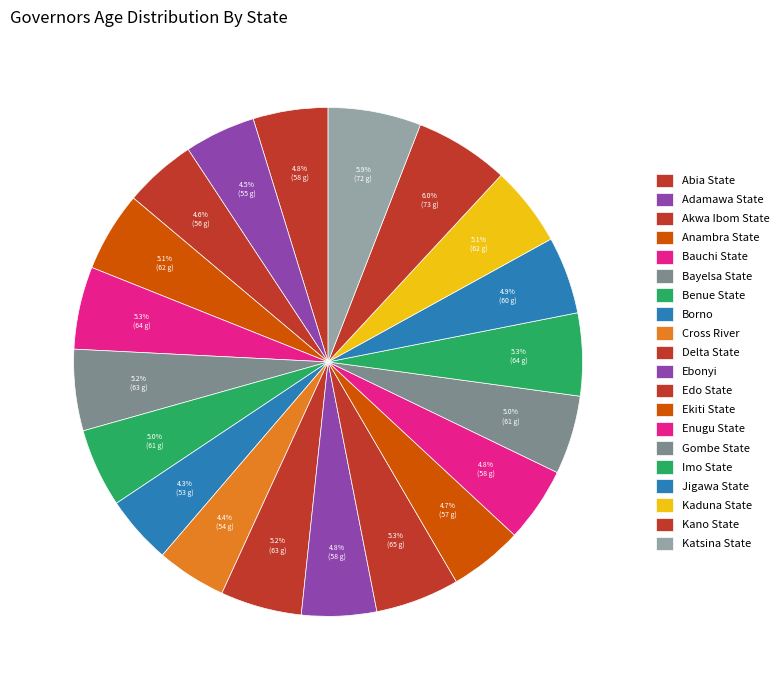

The Bayelsa State slice represents 11% of the pie. True or false?

False